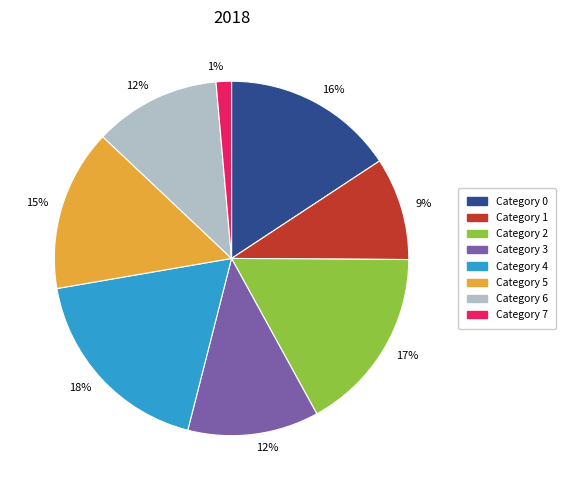

Count the number of slices in the pie.

8